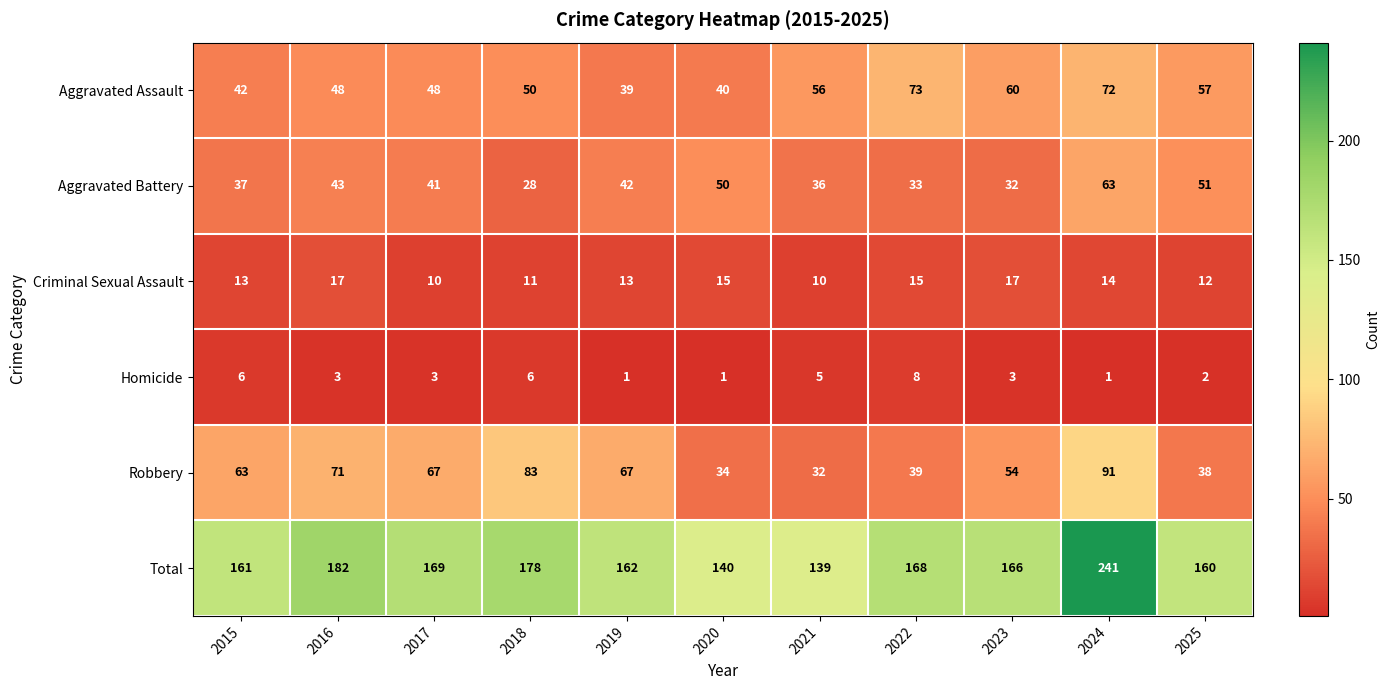

Which series has the largest total across all categories?

Total